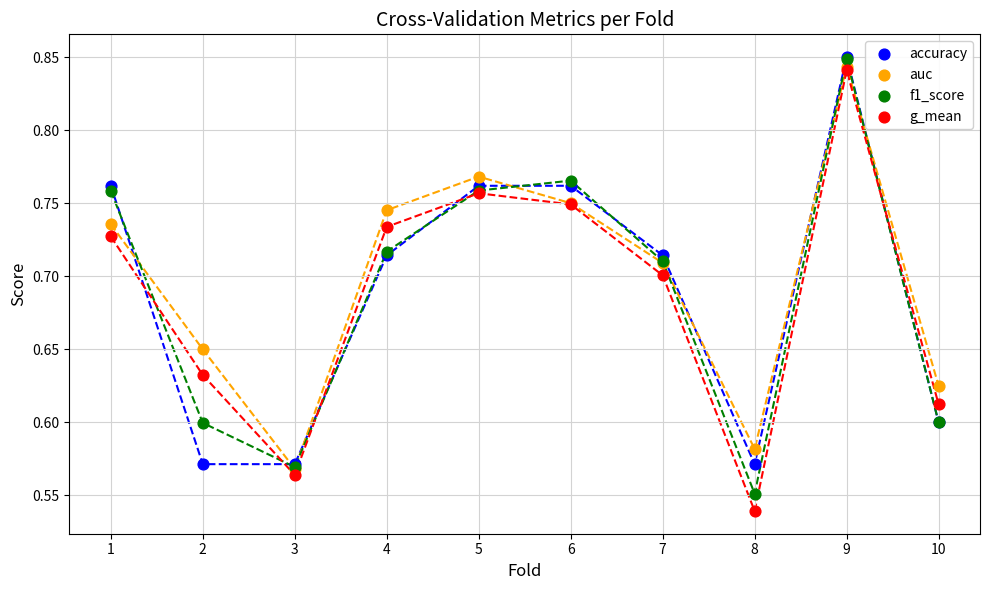

What are all the series names shown in the legend?

accuracy, auc, f1_score, g_mean